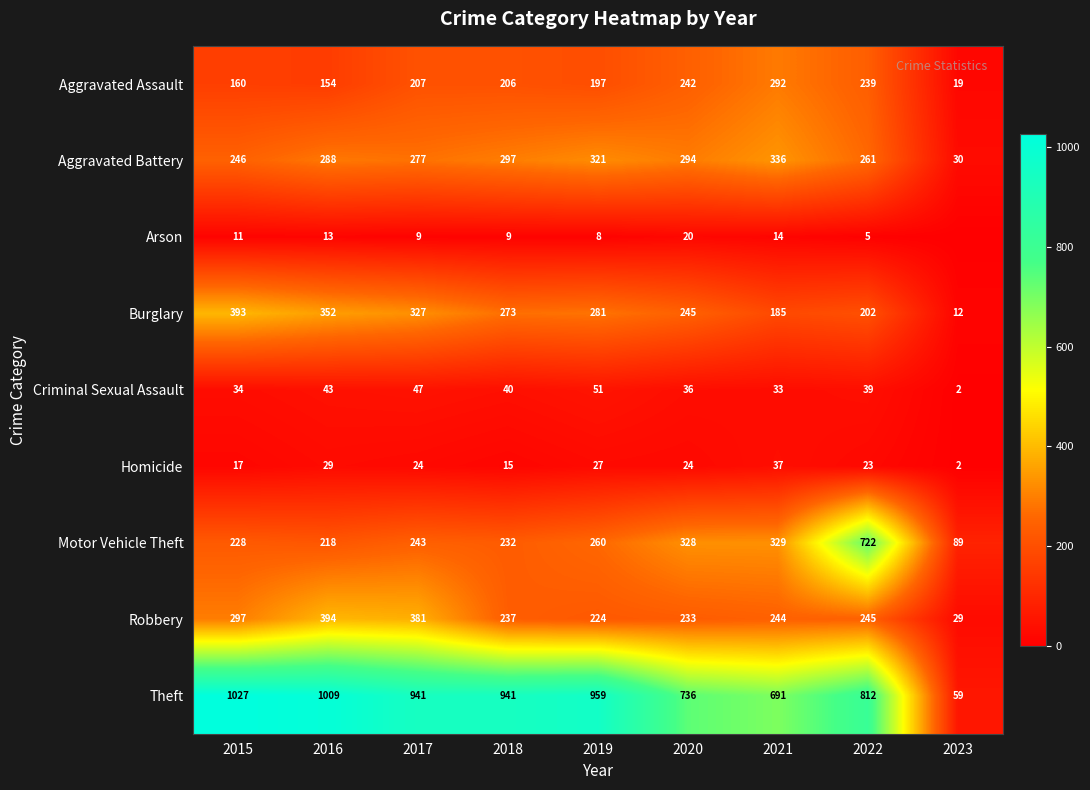

What is the sum of all Burglary values?

2270